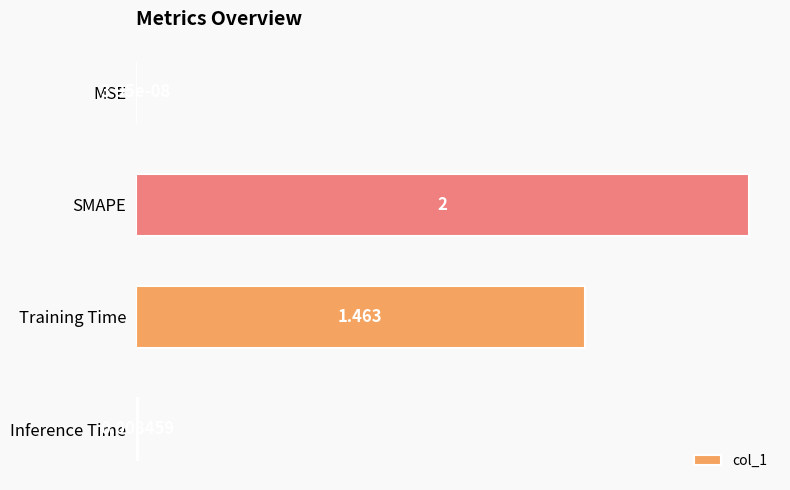

Which has a higher value, Inference Time or SMAPE?

SMAPE